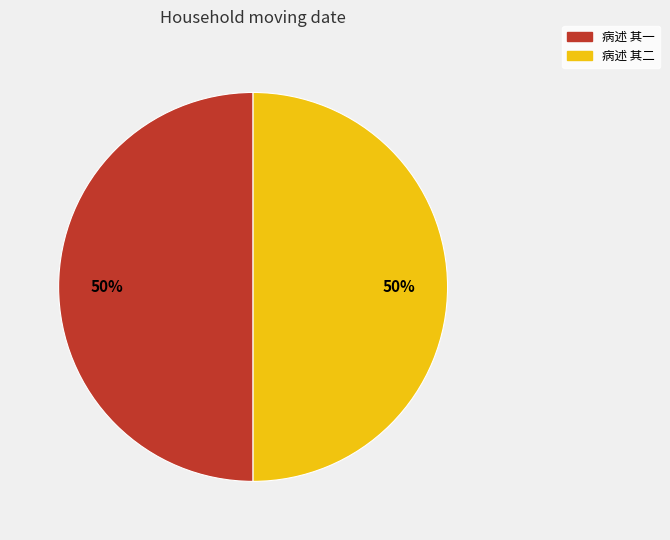

What is the ratio of the value at 病述 其一 to the value at 病述 其二?

1.0